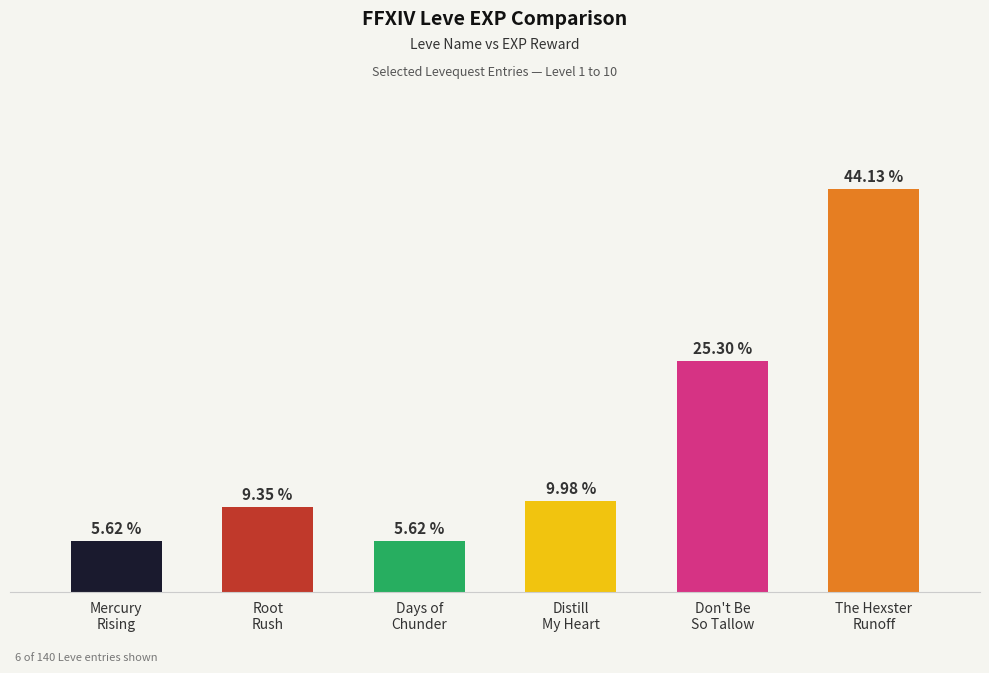

The chart shows a value of 1330 at Root
Rush. True or false?

True